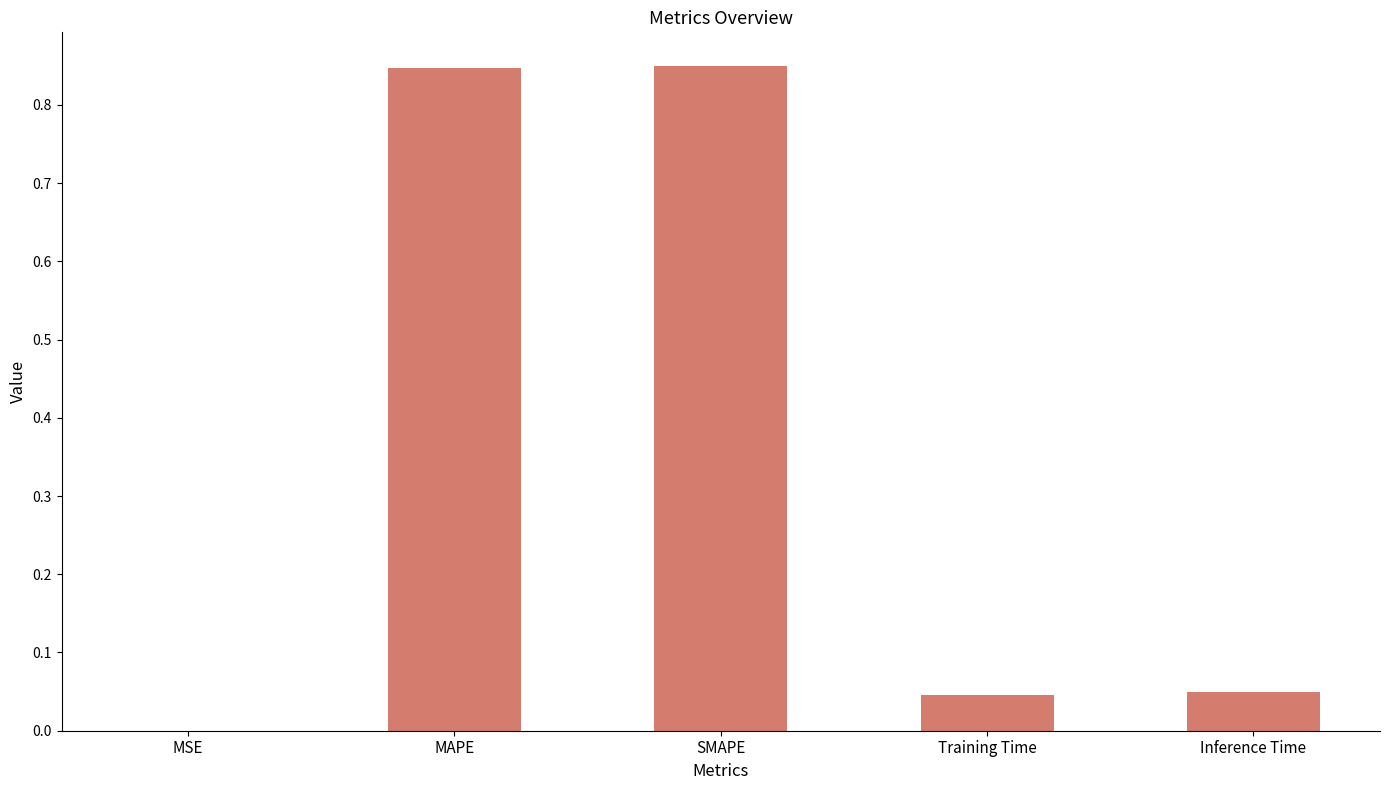

At which label is the value closest to 0?

MSE